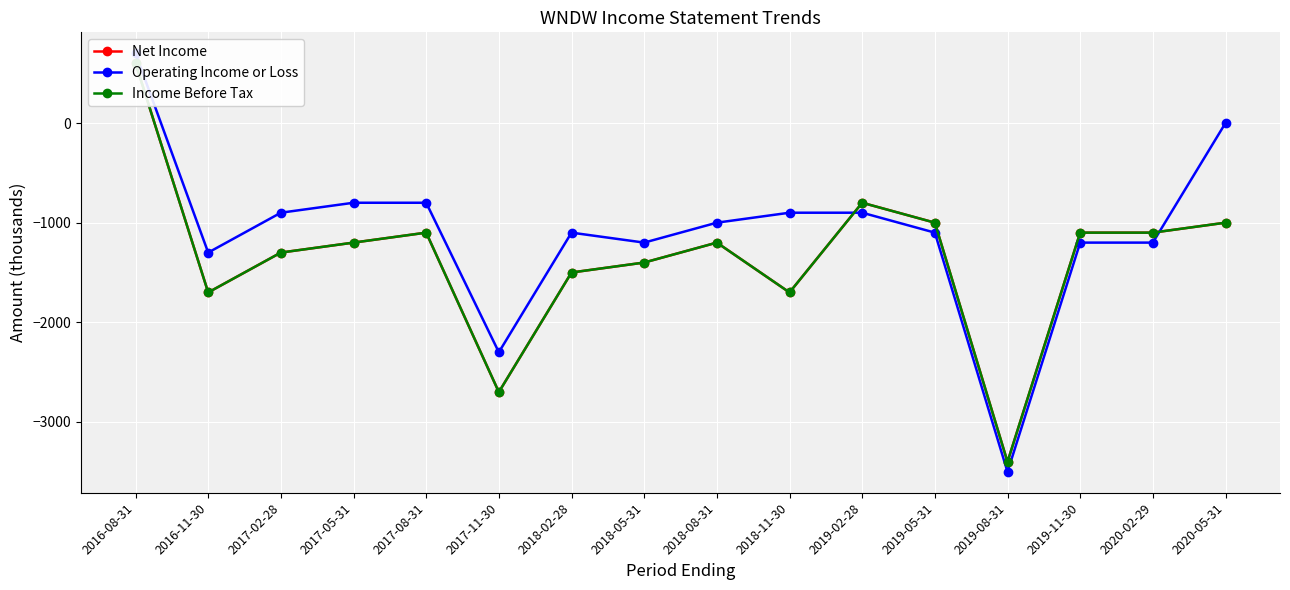

Which category has the highest value across all series?

2016-08-31